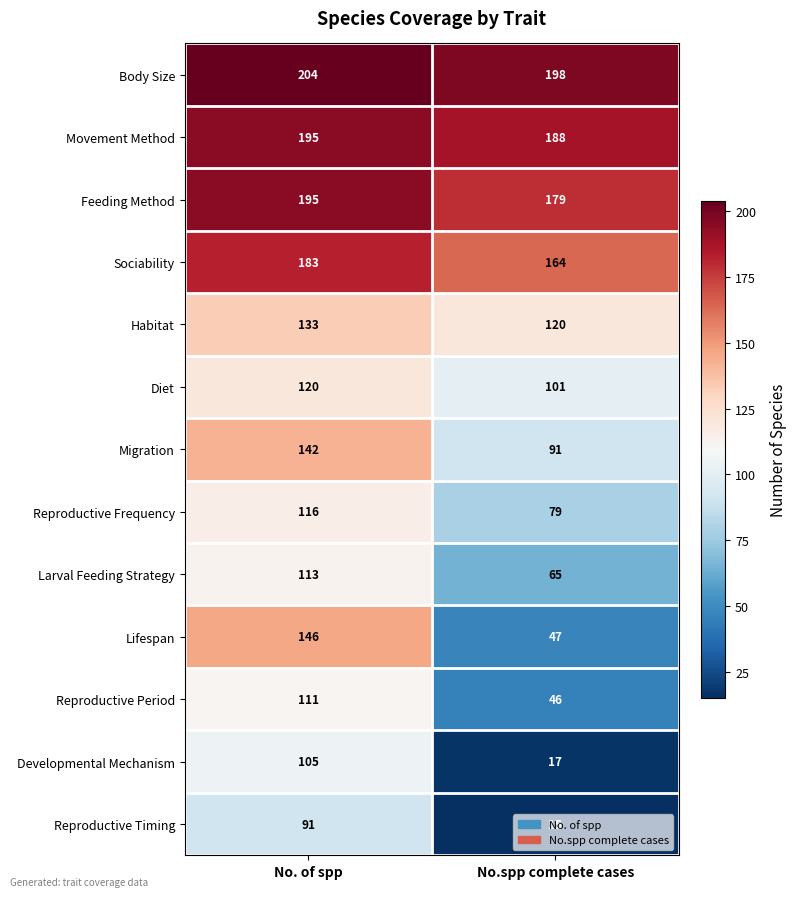

At which label is Reproductive Period closest to 78?

No.spp complete cases